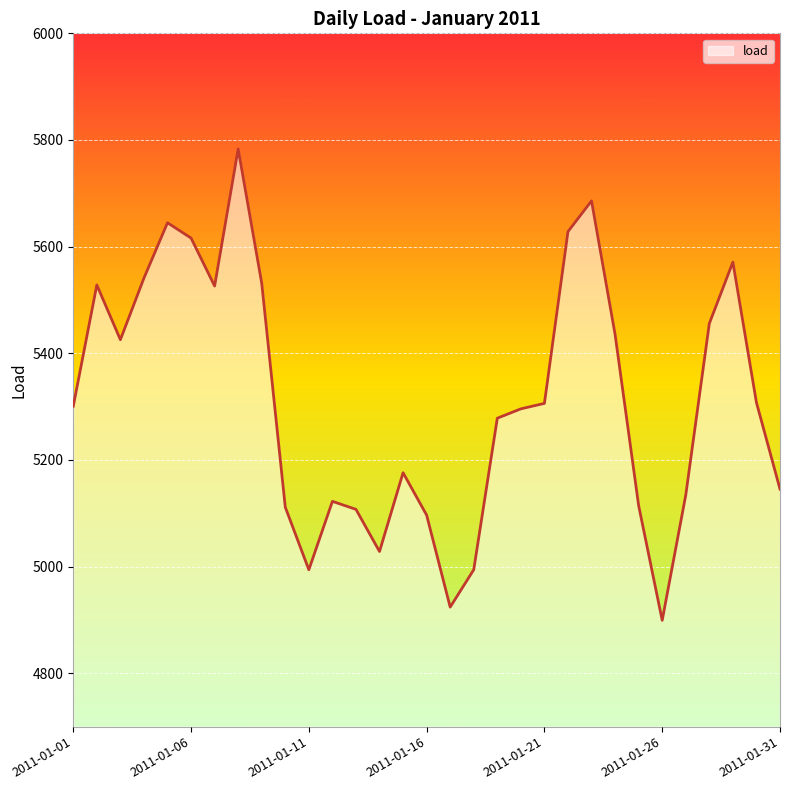

What is the minimum value shown in the chart?

4899.3